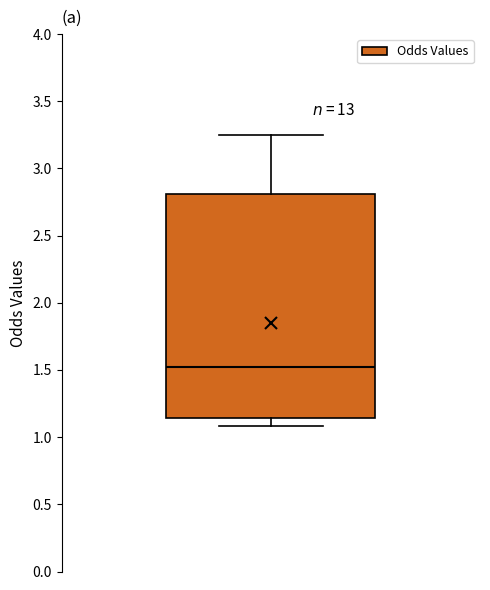

Transcribe this box plot: give where the median line is, the range the box spans, and where the two whiskers end, as read against the y-axis. The values are not printed on the chart, so give them approximately, as read against the axis.

median 1.50, box 1.15 to 2.80, whiskers 1.10 to 3.25